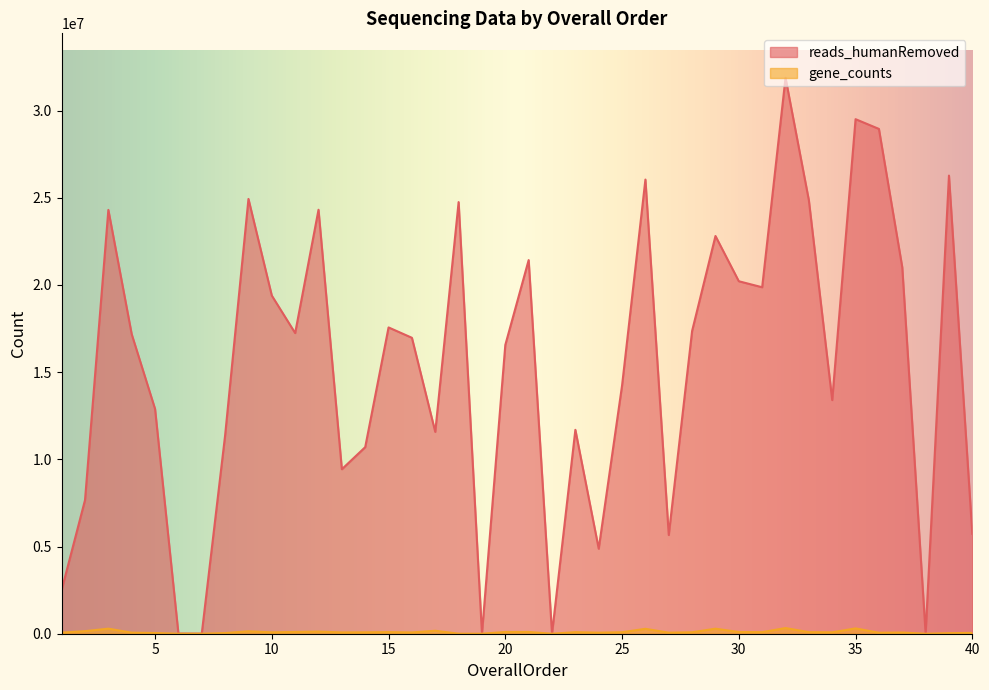

True or false: reads_humanRemoved and gene_counts intersect in this chart.

False